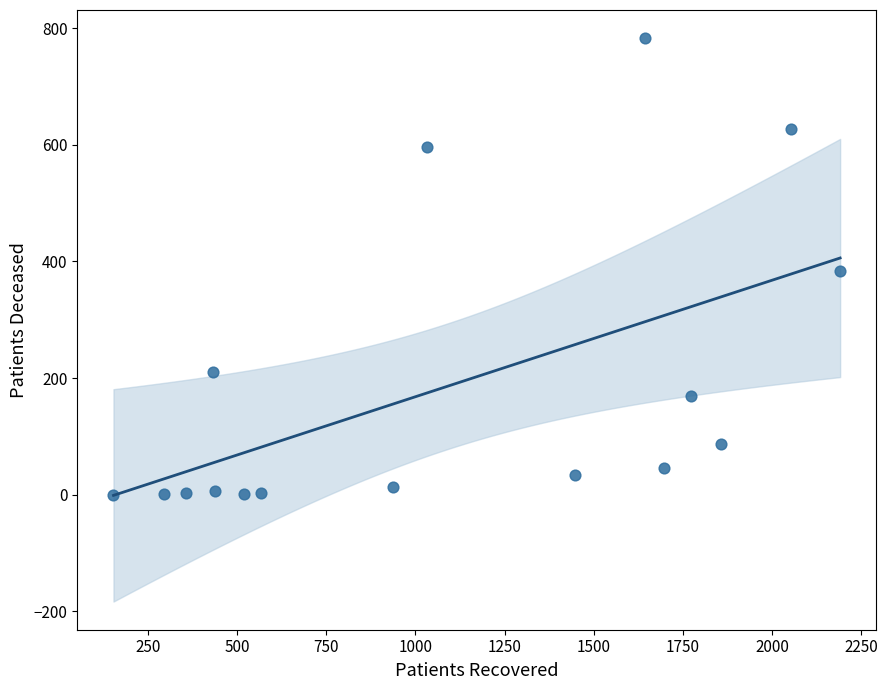

What is the range of Y values (max minus min)?

783